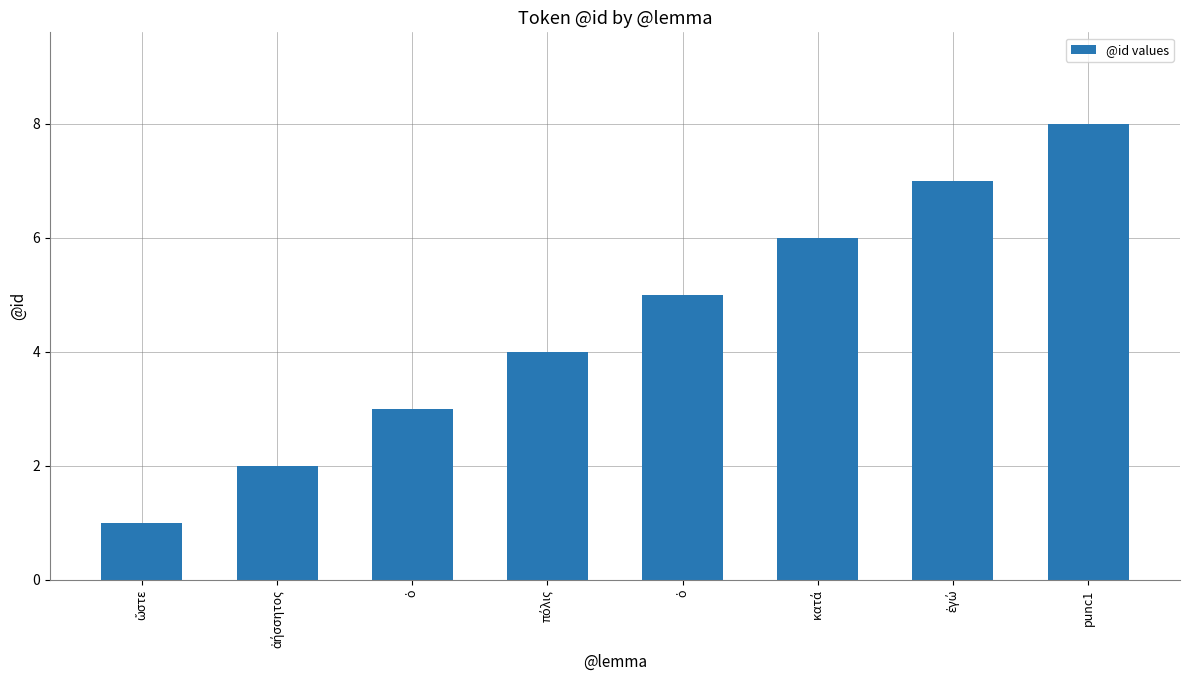

Which label corresponds to the largest value in the chart?

punc1